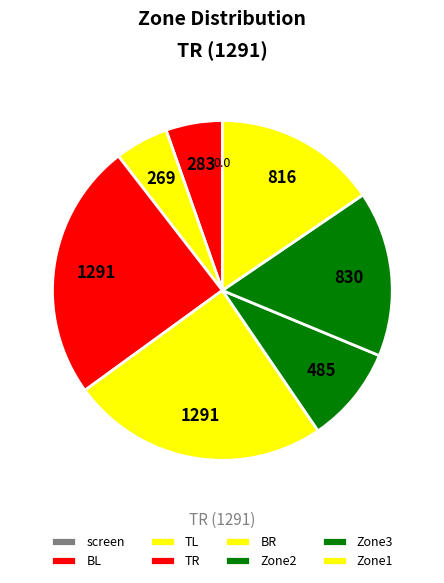

Does BR account for over 50% of the chart?

No